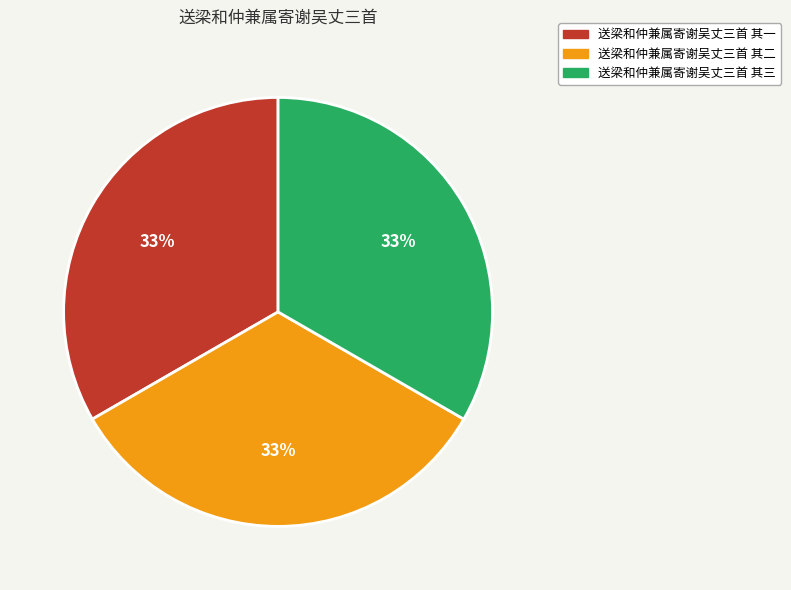

Does 送梁和仲兼属寄谢吴丈三首 其三 represent more than half of the total?

No